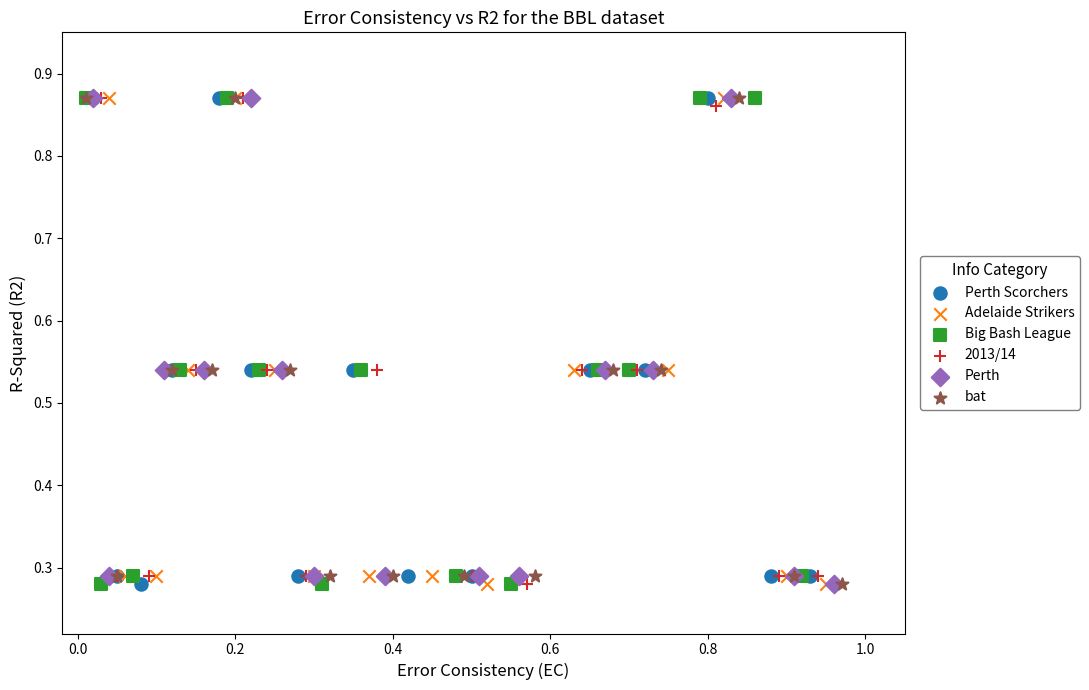

What are all the series names shown in the legend?

Perth Scorchers, Adelaide Strikers, Big Bash League, 2013/14, Perth, bat